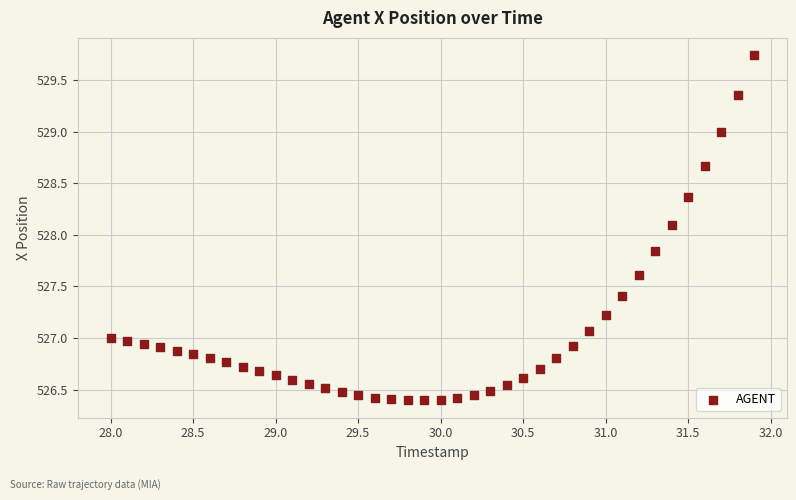

What Y value in the scatter plot is closest to 528?

528.1